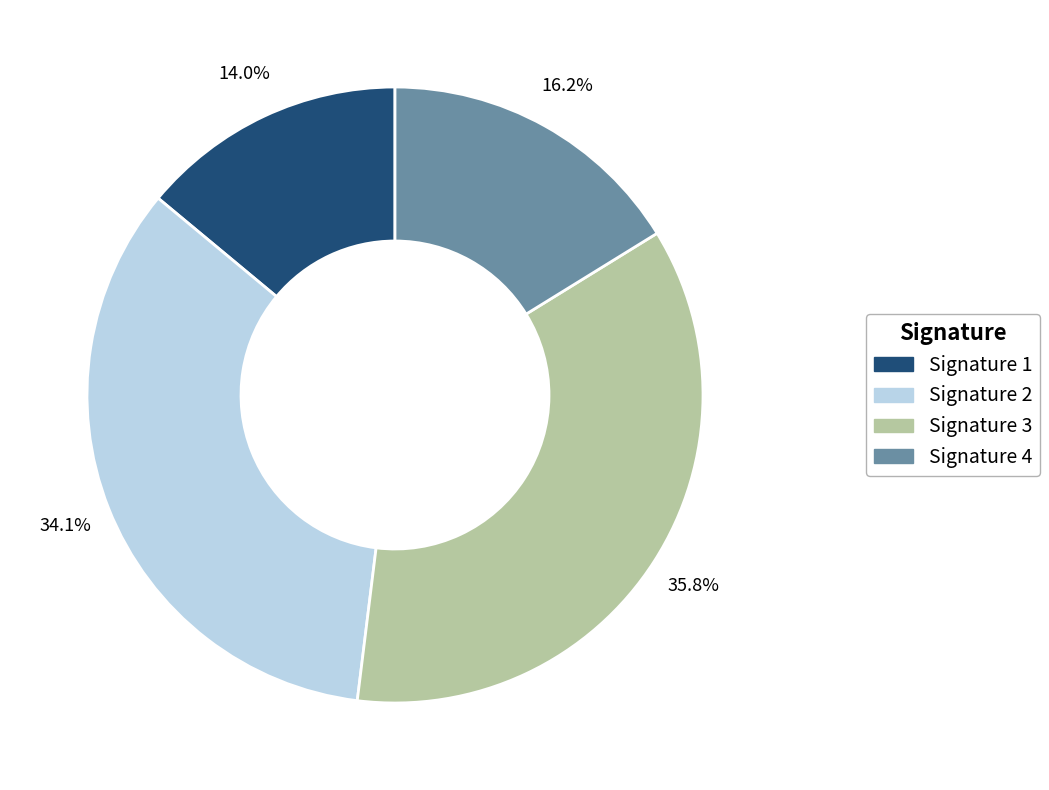

Does any single category account for the majority?

No